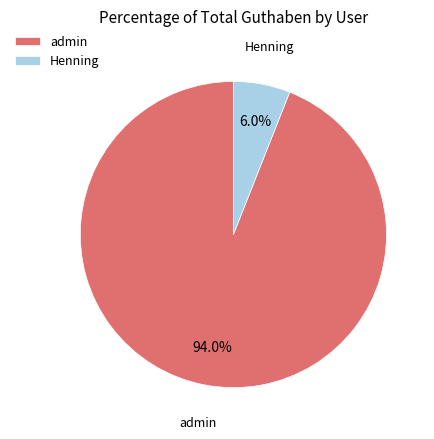

Between Henning and admin, which is larger?

admin